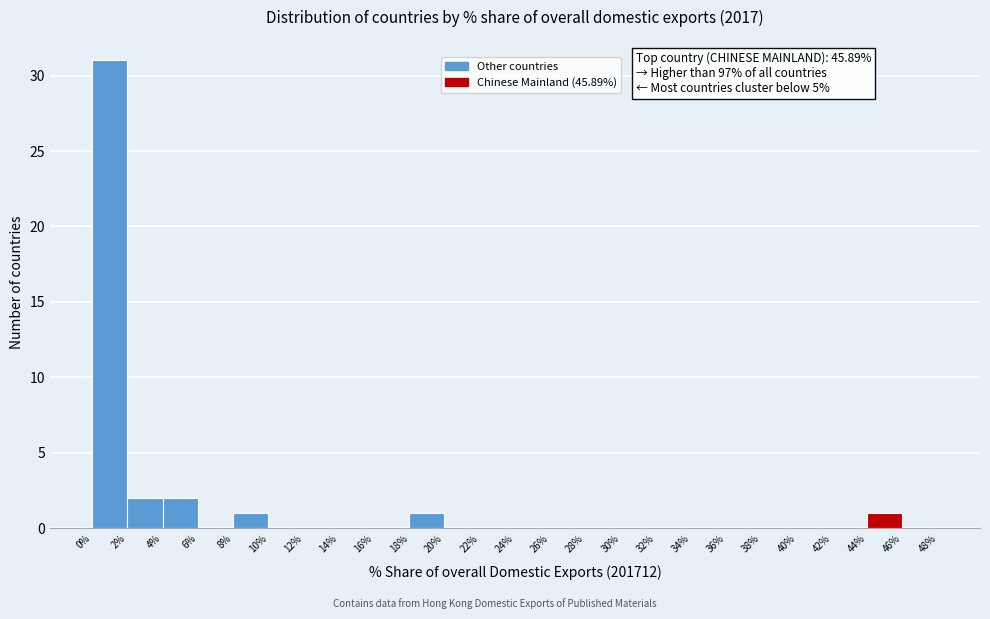

Over which range of the x-axis is the bar tallest?

0% to 2%